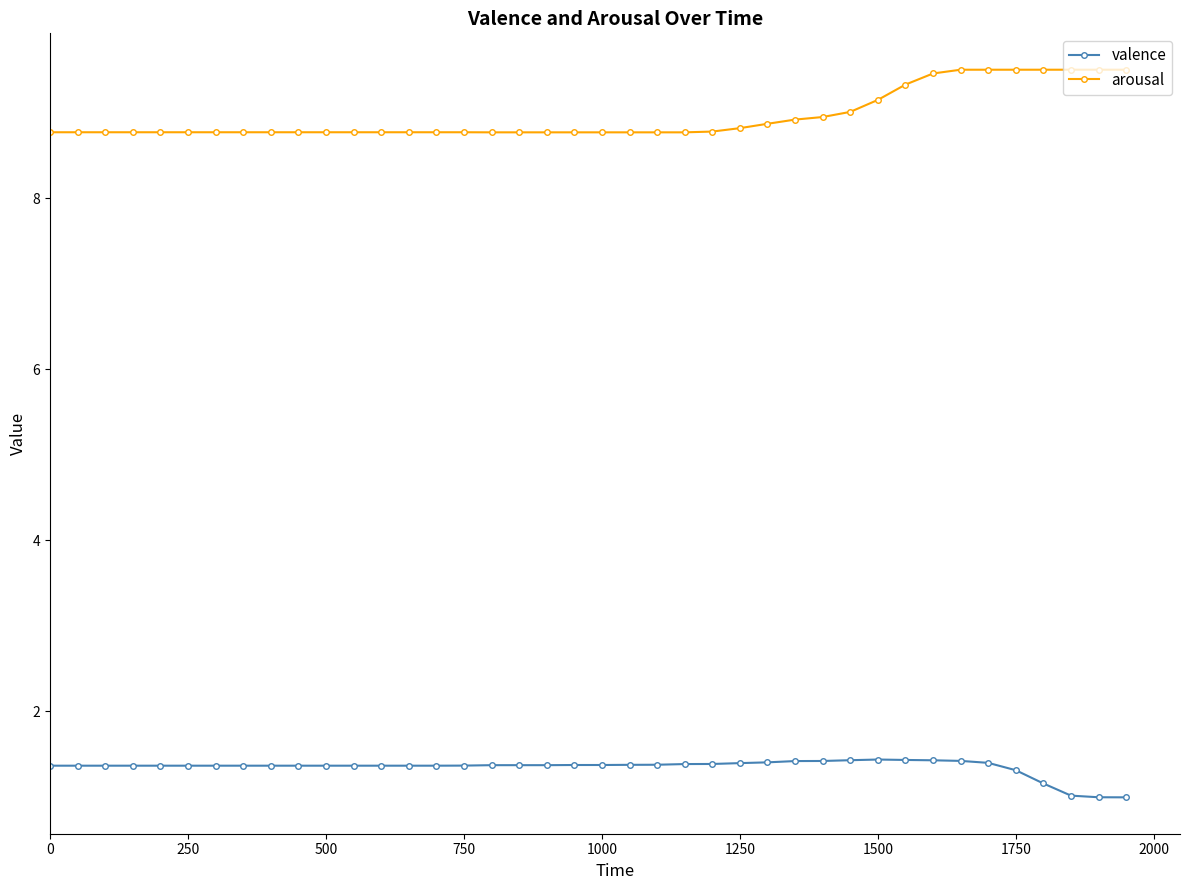

What is the average value of the valence series?

1.3